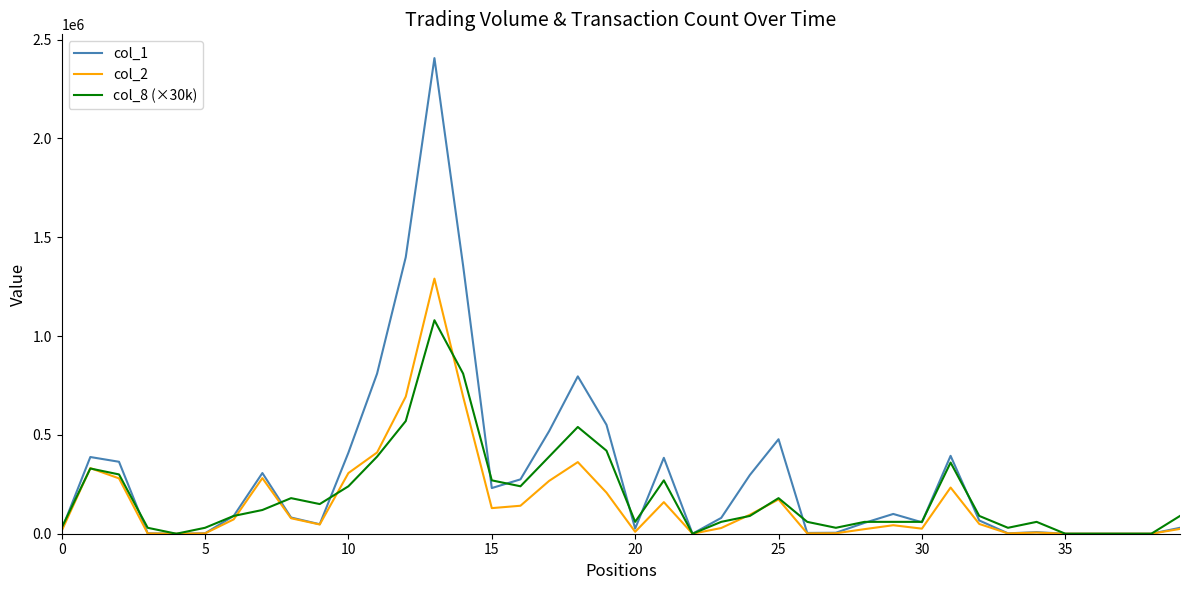

Which series has the largest range (max minus min)?

col_1